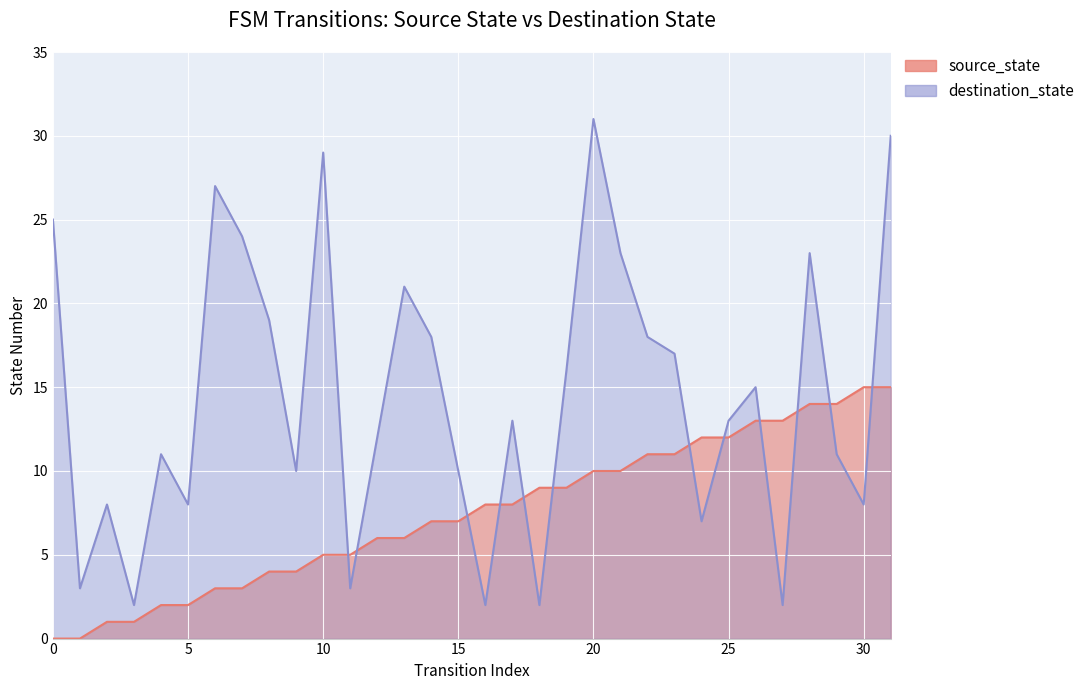

What is the sum of all destination_state values?

461